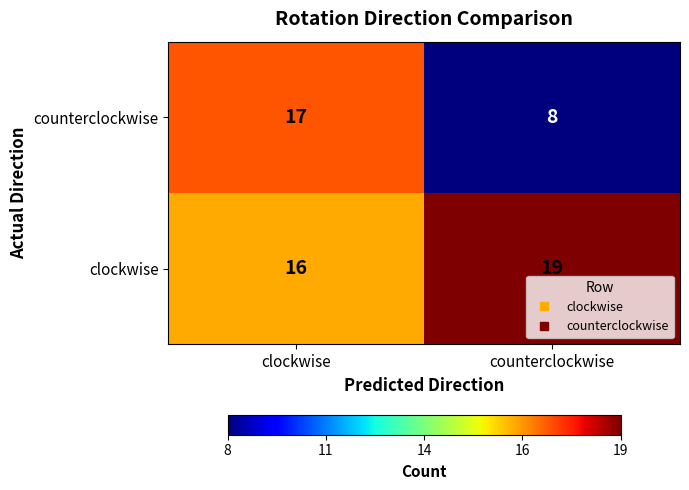

What is the sum of all counterclockwise values?

25